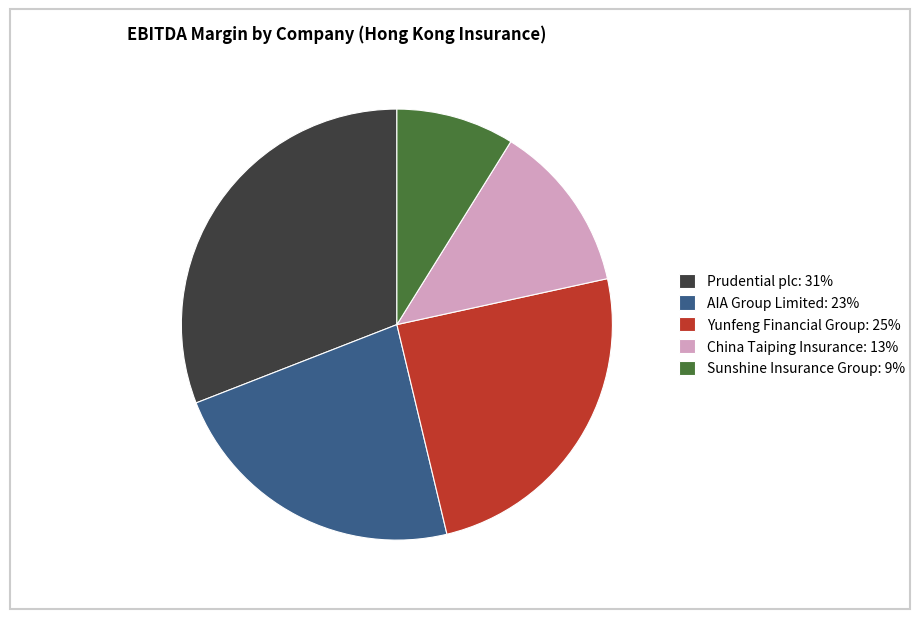

How many segments does this pie chart have?

5